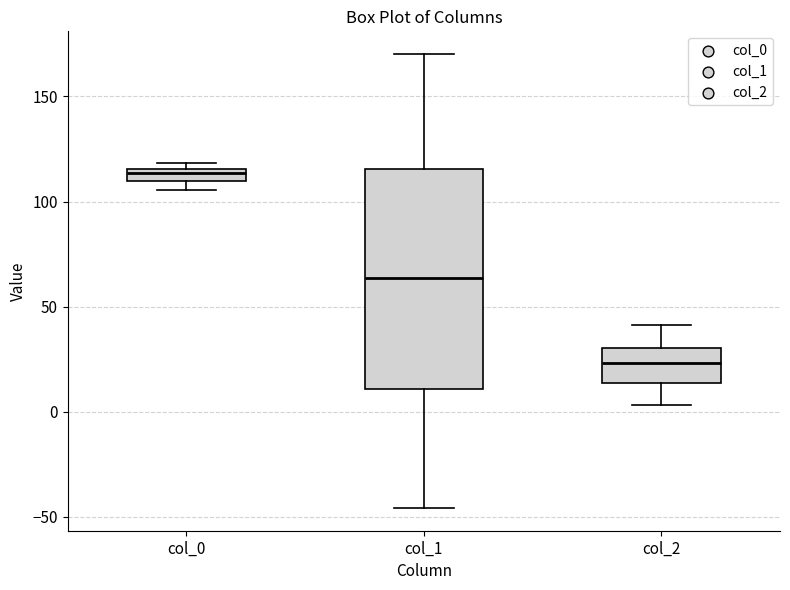

Which box is the tallest, from its lower edge to its upper edge?

col_1